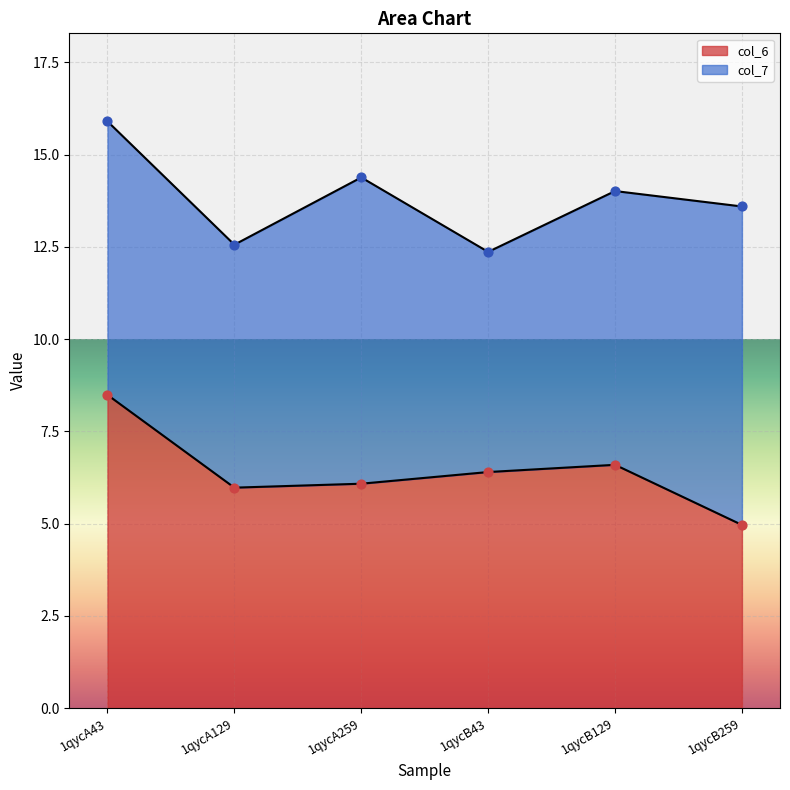

Between 1qycA43 and 1qycB259, which is larger?

1qycA43